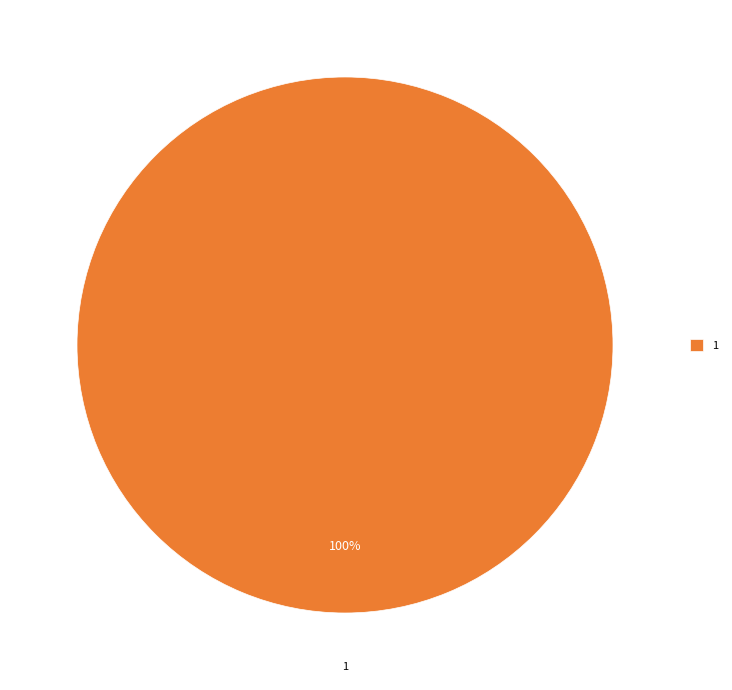

How many slices are in this pie chart?

1